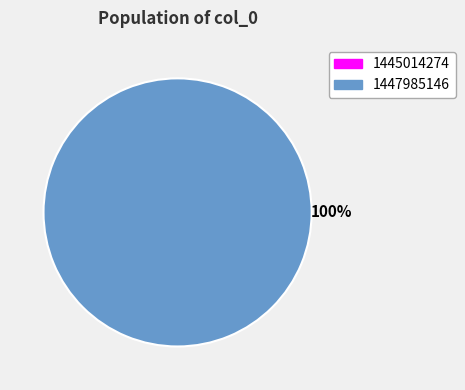

What is the smallest slice in the pie chart?

1445014274